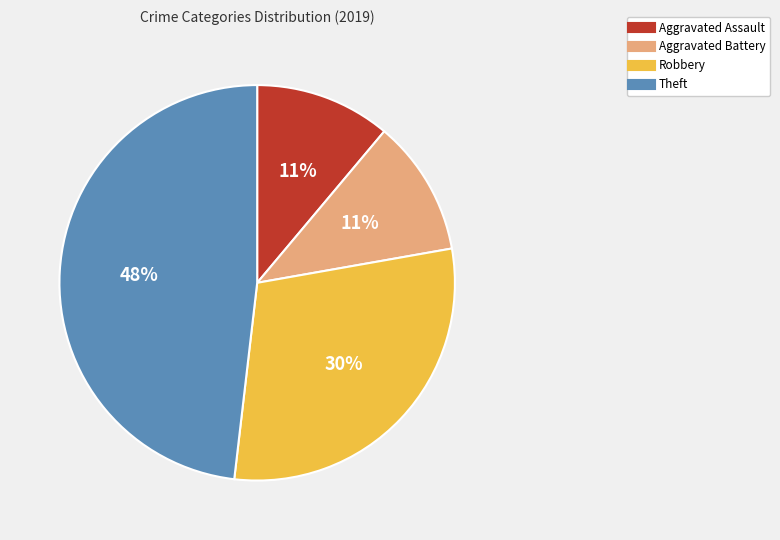

What is the largest slice in the pie chart?

Theft